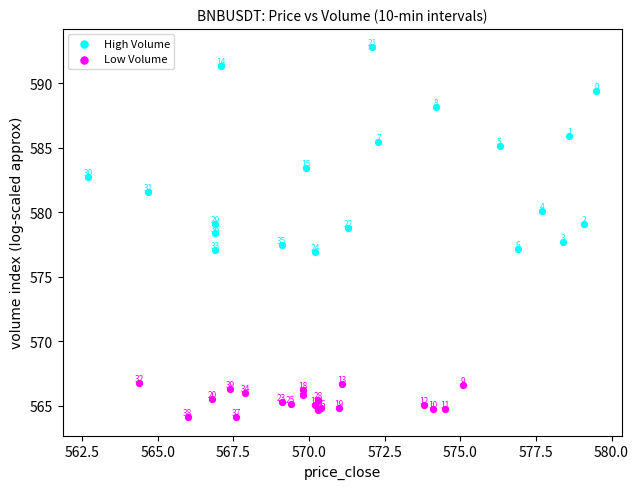

Which series reaches the minimum Y coordinate?

Low Volume